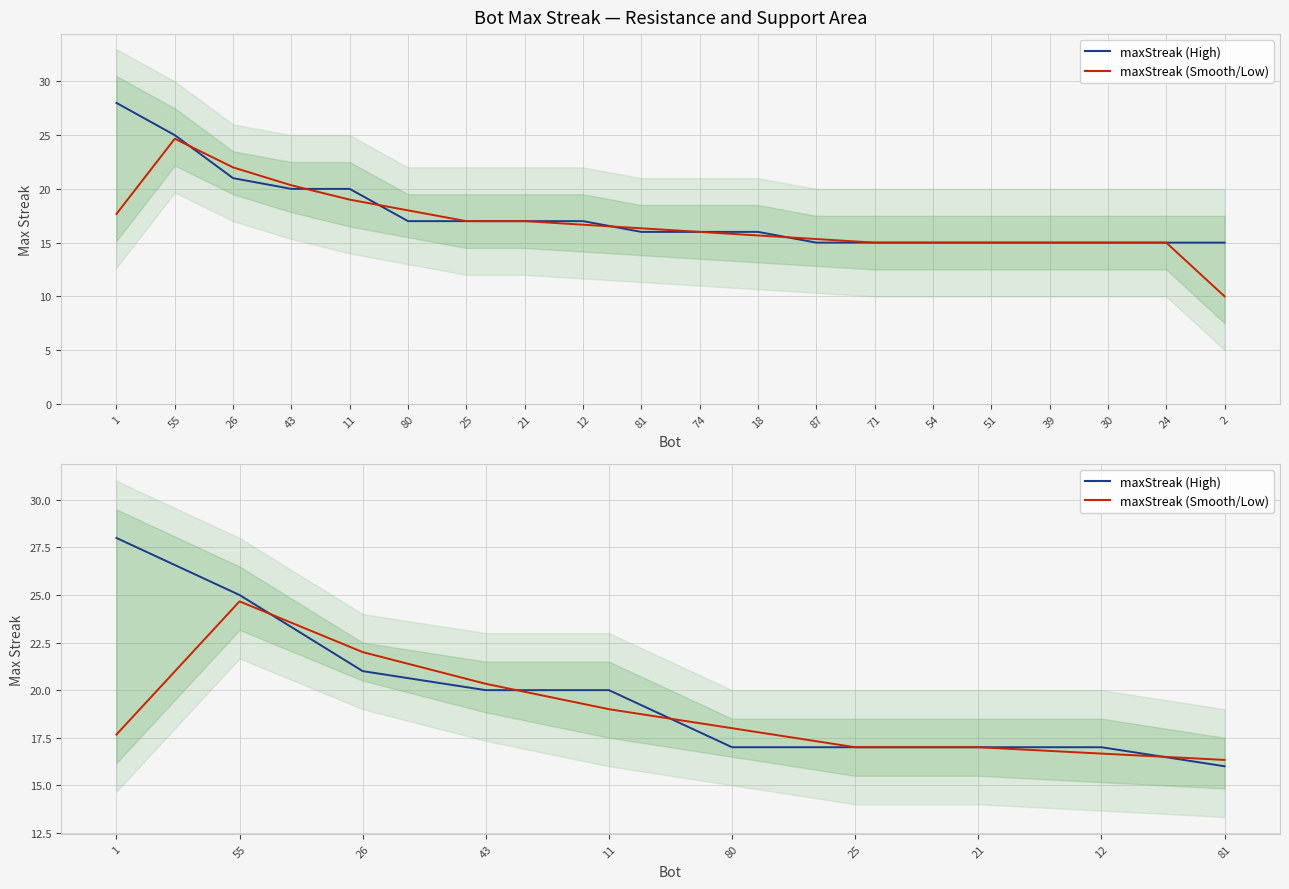

What is the difference between the maximum and minimum values in the maxStreak (High) series?

12.0